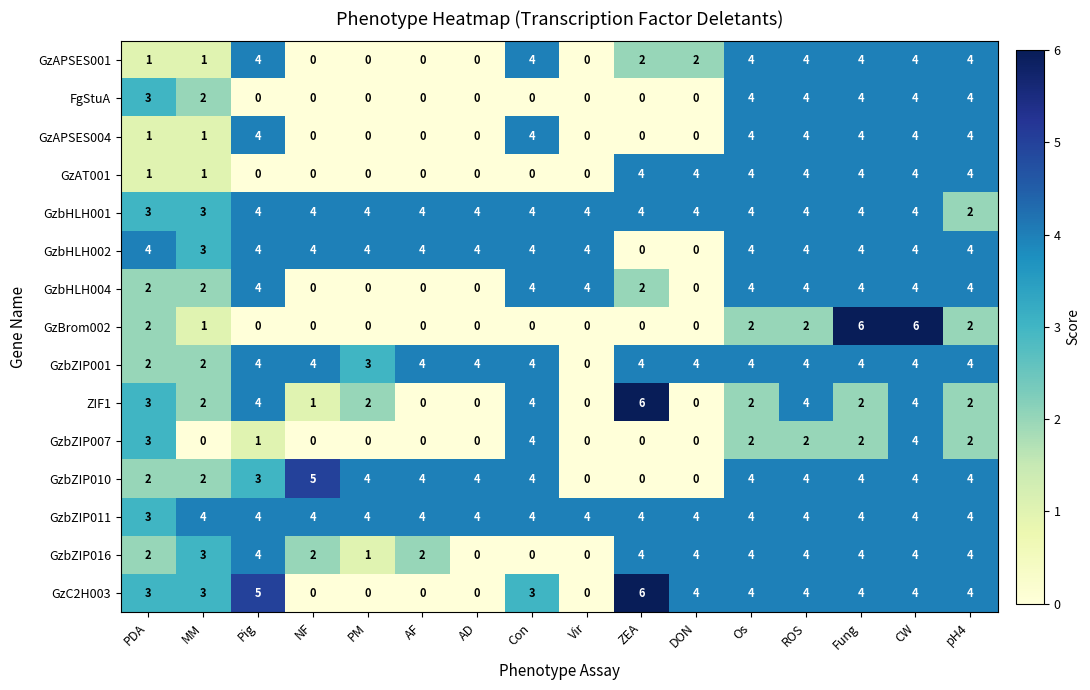

What is the total value across all series at MM?

30